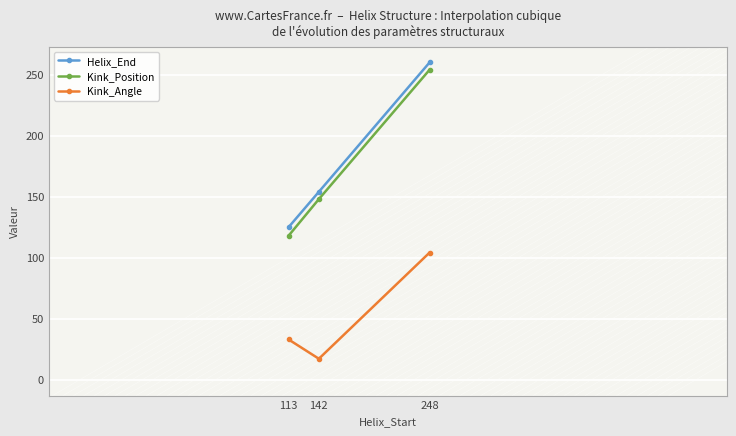

What are all the series names shown in the legend?

Helix_End, Kink_Position, Kink_Angle